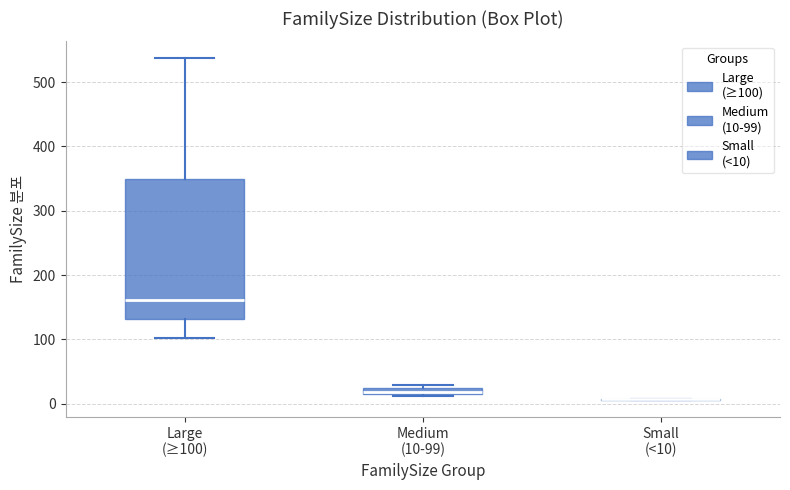

Which box is the tallest, from its lower edge to its upper edge?

Large (≥100)